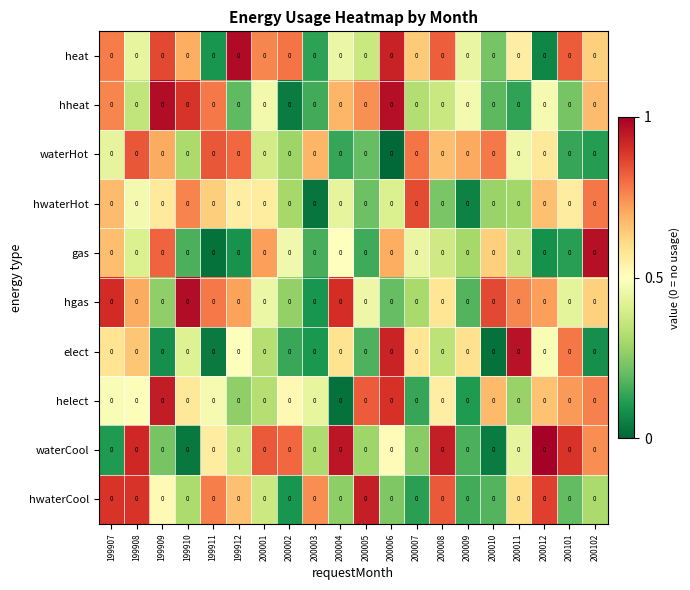

Rank the series by their maximum value, from lowest to highest.

waterHot, hwaterHot, hwaterCool, helect, elect, gas, hgas, hheat, heat, waterCool